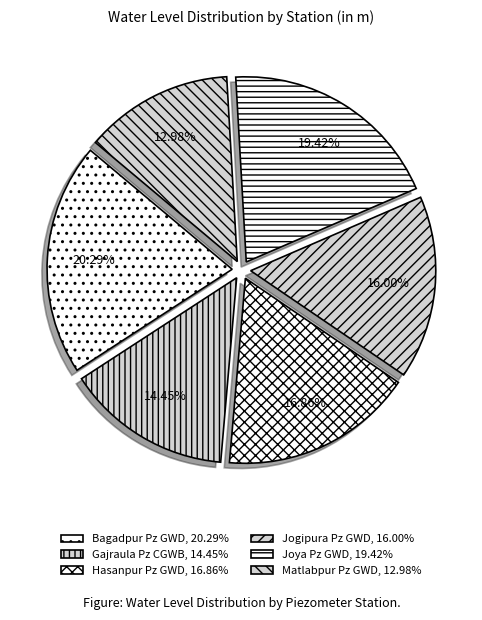

How many segments does this pie chart have?

6